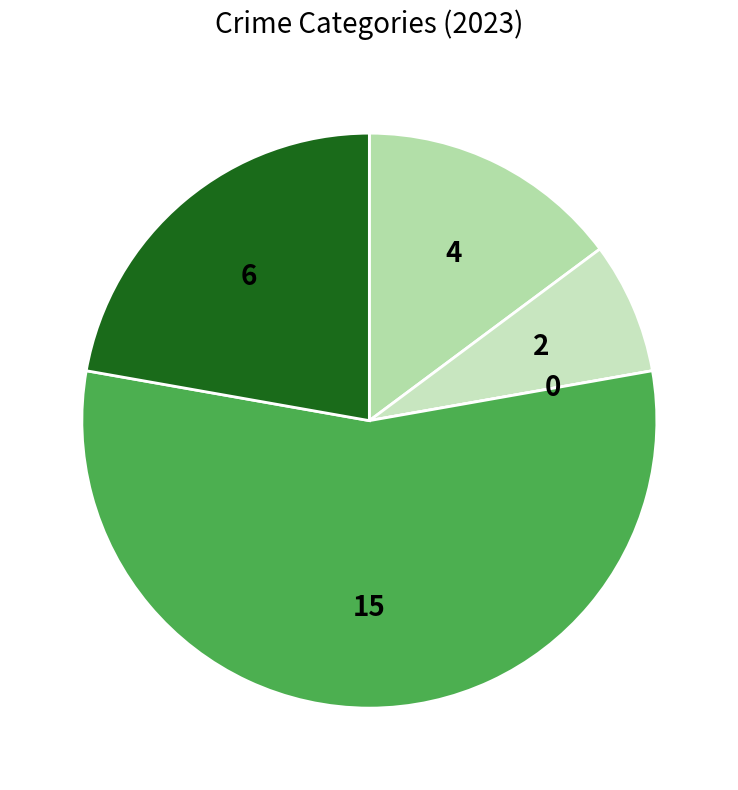

How many segments does this pie chart have?

5